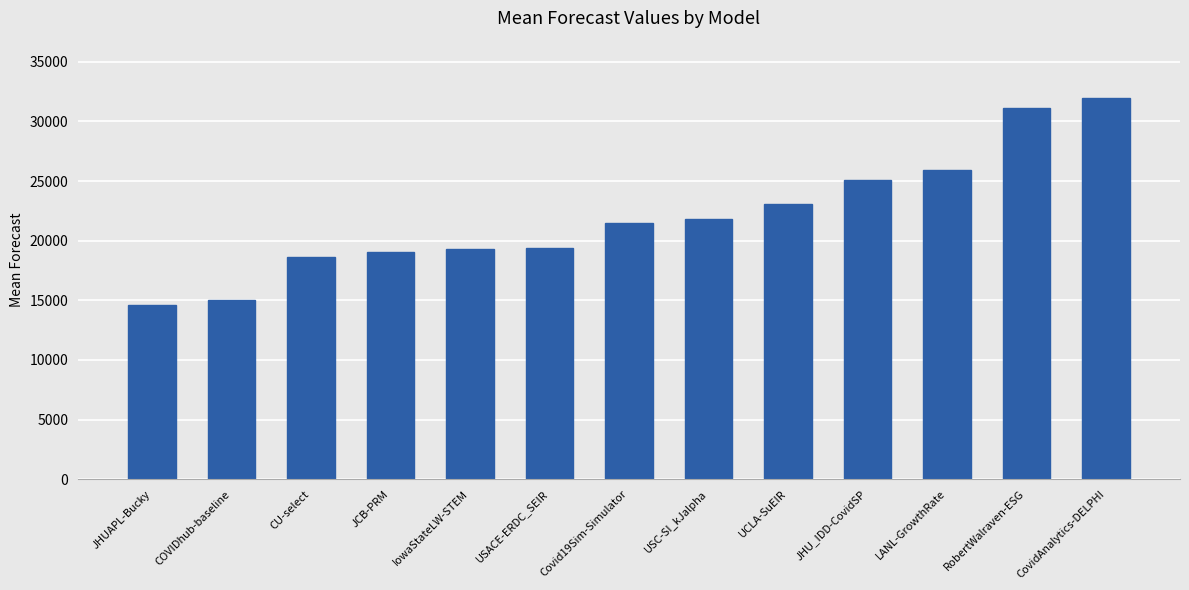

What is the difference between the second highest and second lowest values?

16121.3